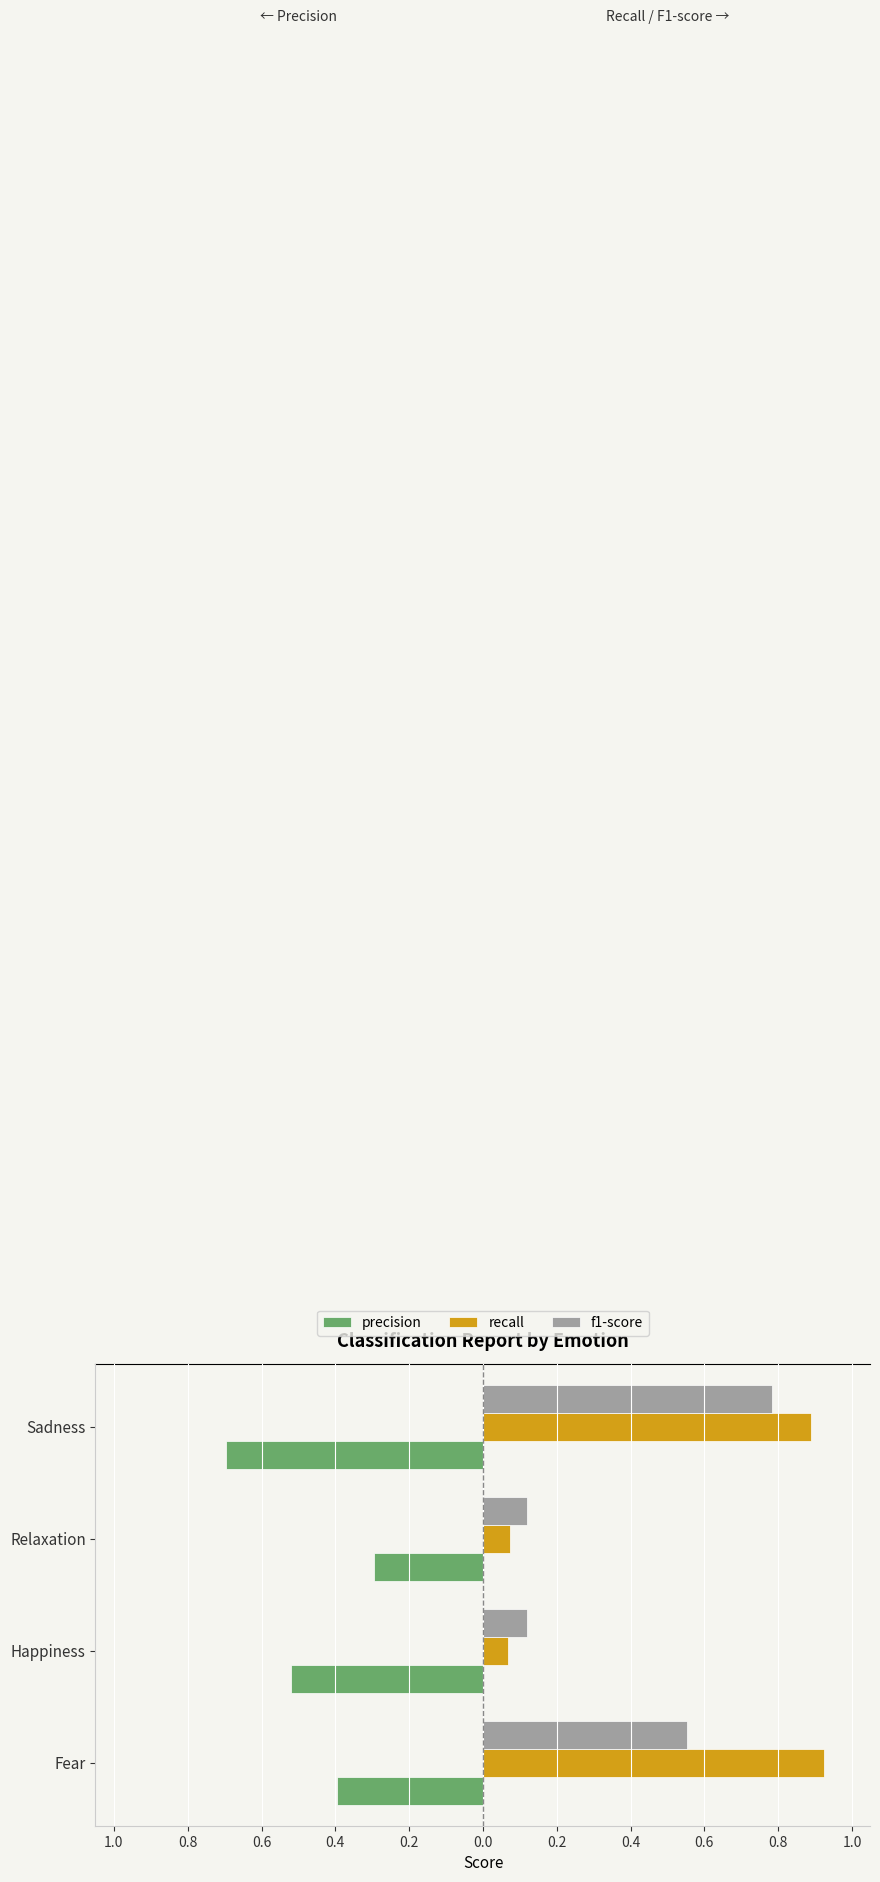

What are all the series names shown in the legend?

precision, recall, f1-score